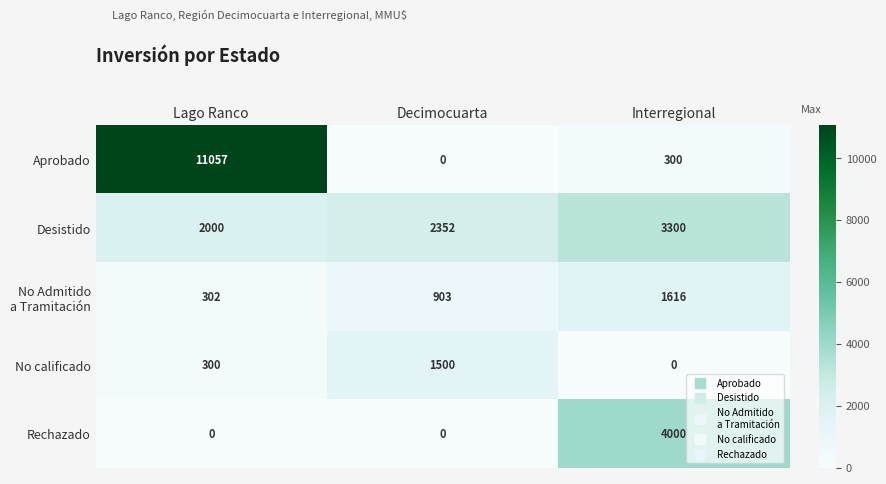

At which category does the chart reach its peak across all series?

Lago Ranco